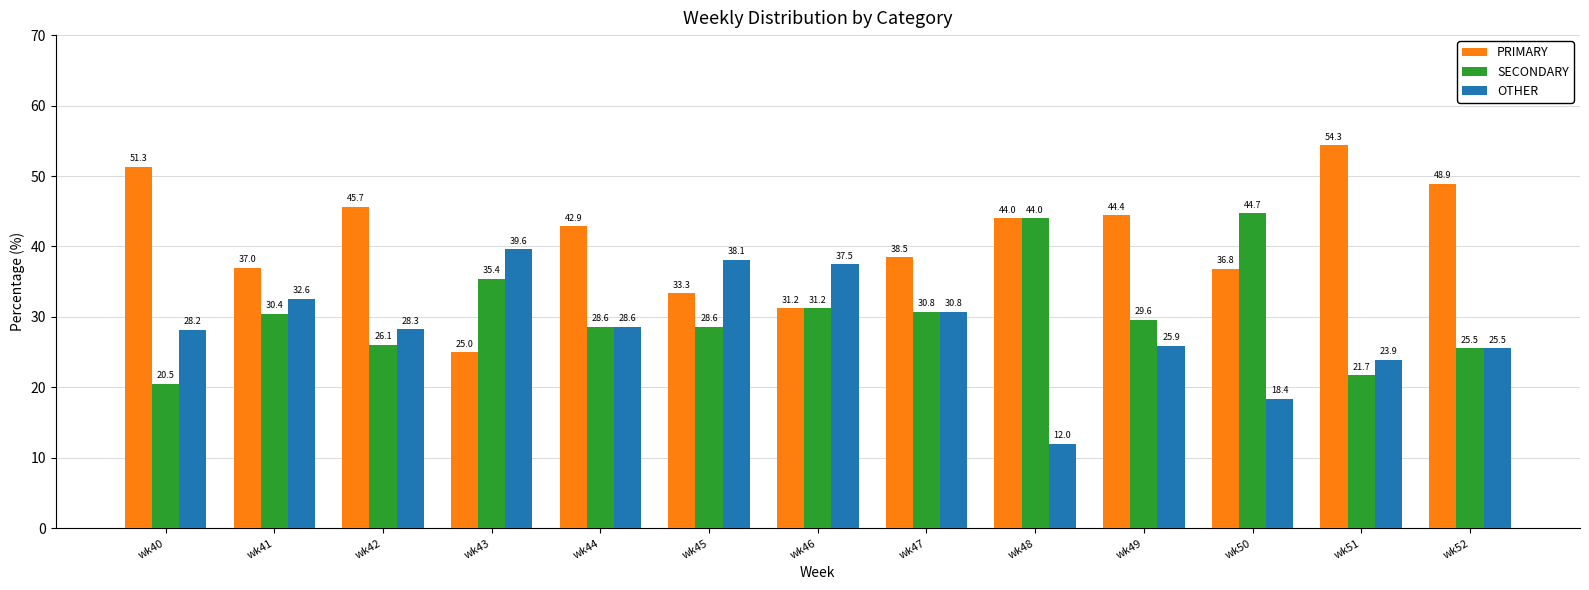

List the series in order of their overall mean, highest first.

PRIMARY, SECONDARY, OTHER